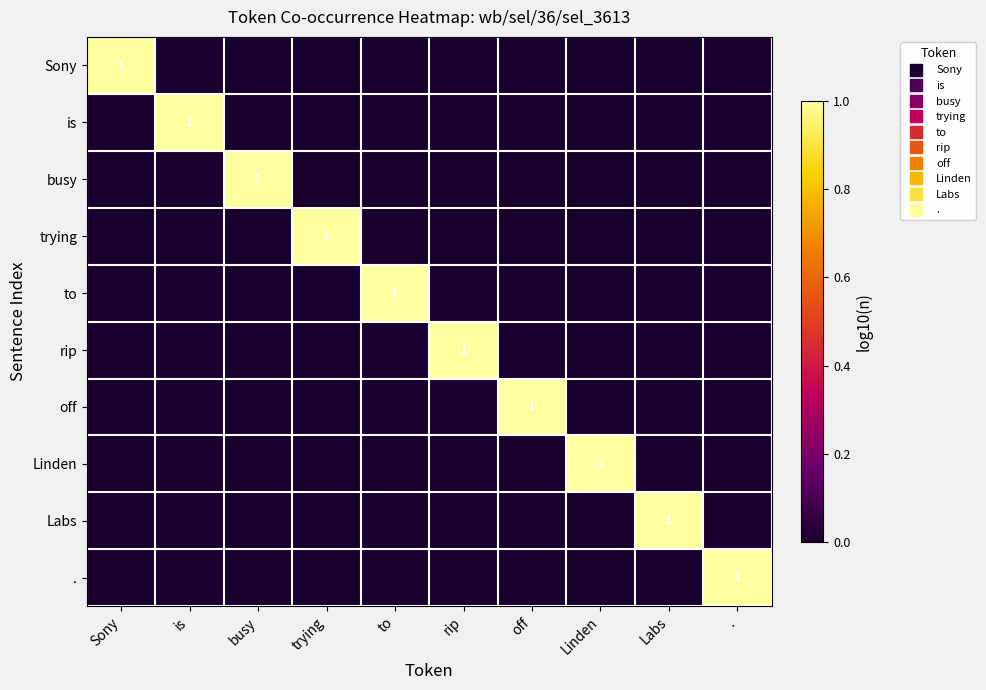

Rank the series by their maximum value, from lowest to highest.

Sony, is, busy, trying, to, rip, off, Linden, Labs, .